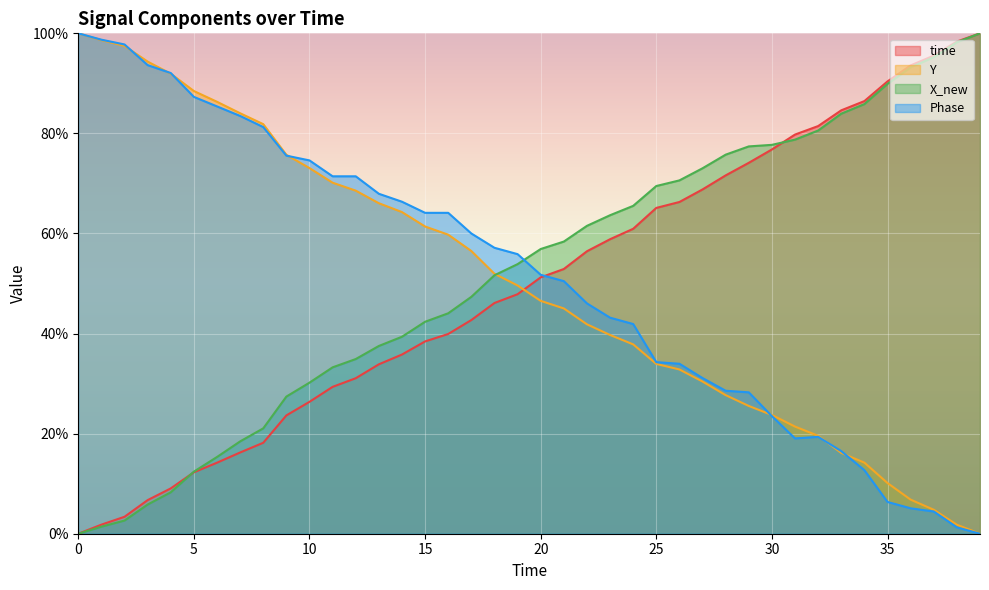

At 21, list the series in order from largest to smallest.

X_new, time, Phase, Y